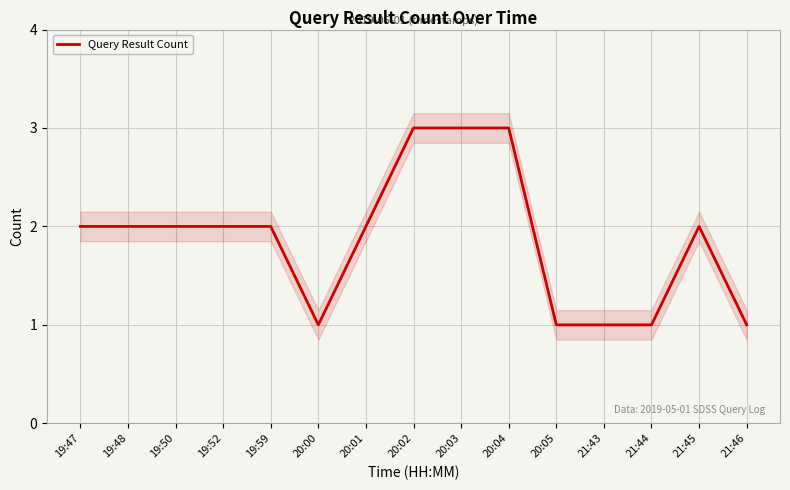

Approximately how many times larger is the value at 20:02 compared to 20:03?

1.0